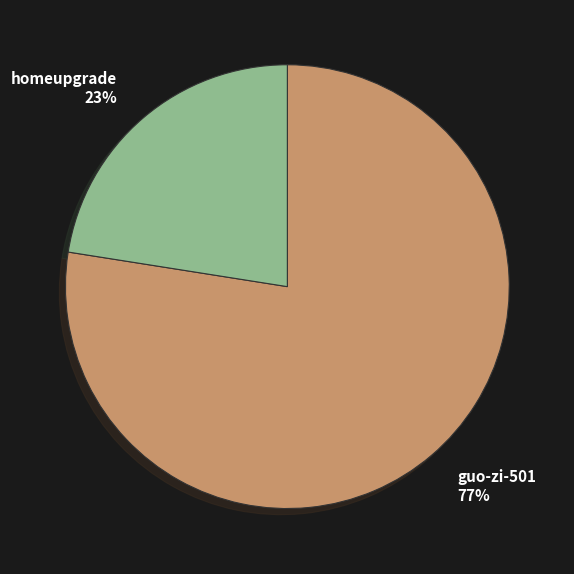

Is it true that homeupgrade is 23% of the pie?

True